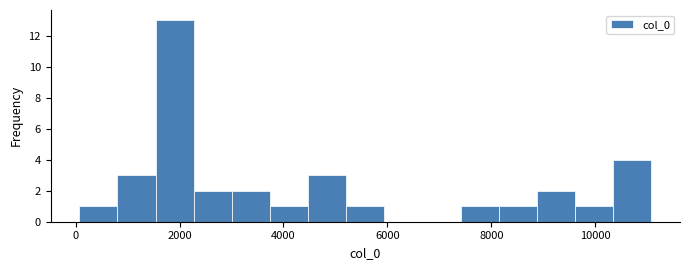

Read against the x-axis, roughly where is the centre of the tallest bar?

2000